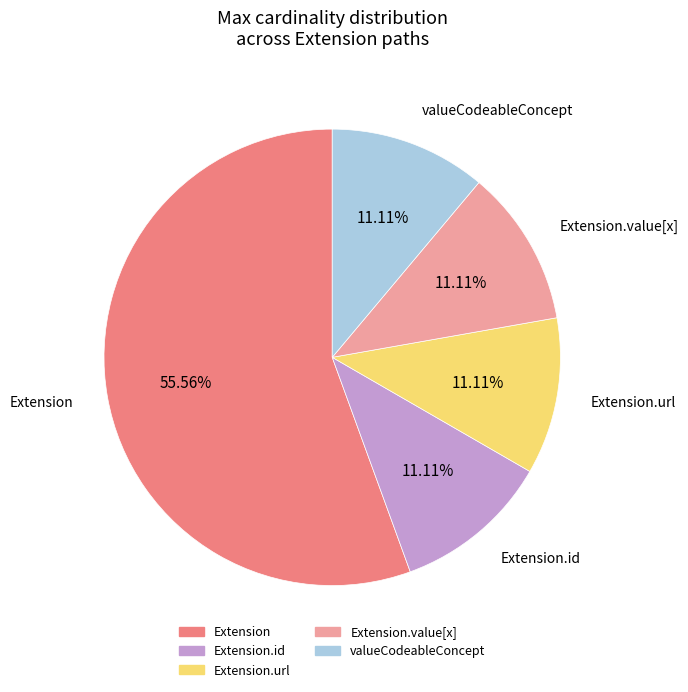

Is there a majority slice in this chart?

Yes